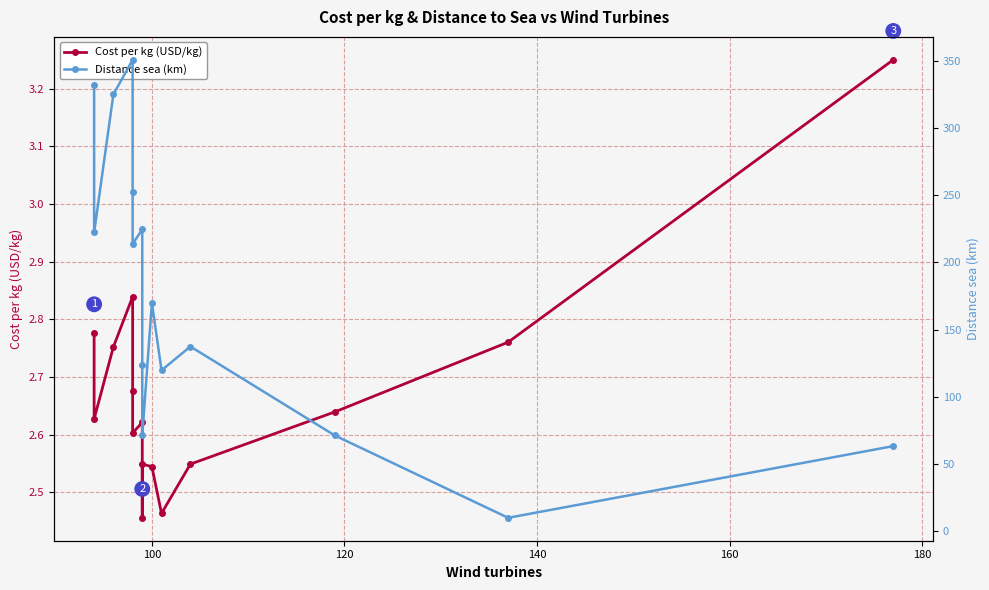

What is the minimum value shown in the chart?

2.5